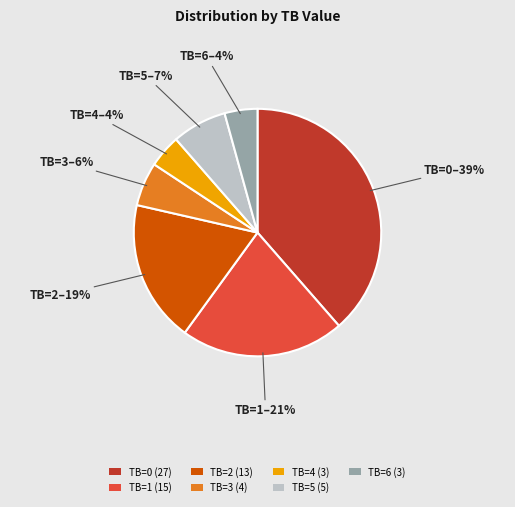

True or false: TB=3 accounts for 6% of the total.

True